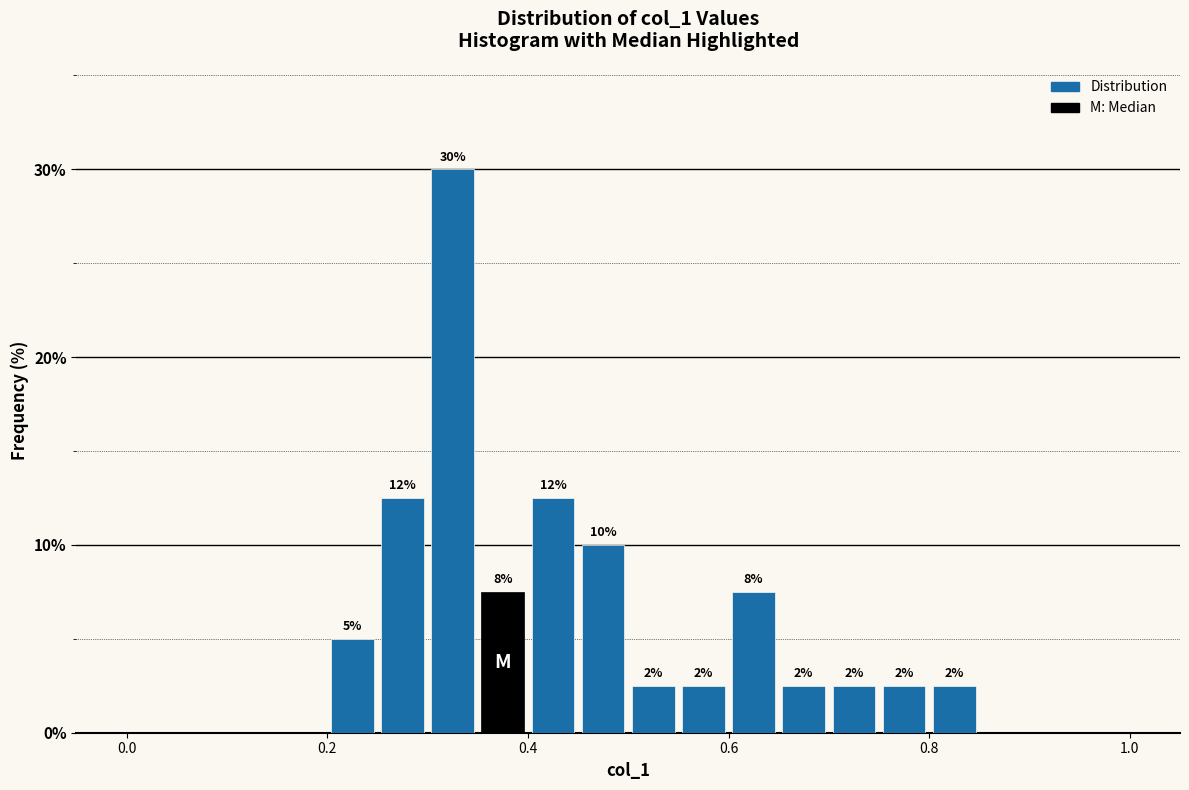

Read against the x-axis, roughly where is the centre of the tallest bar?

0.32